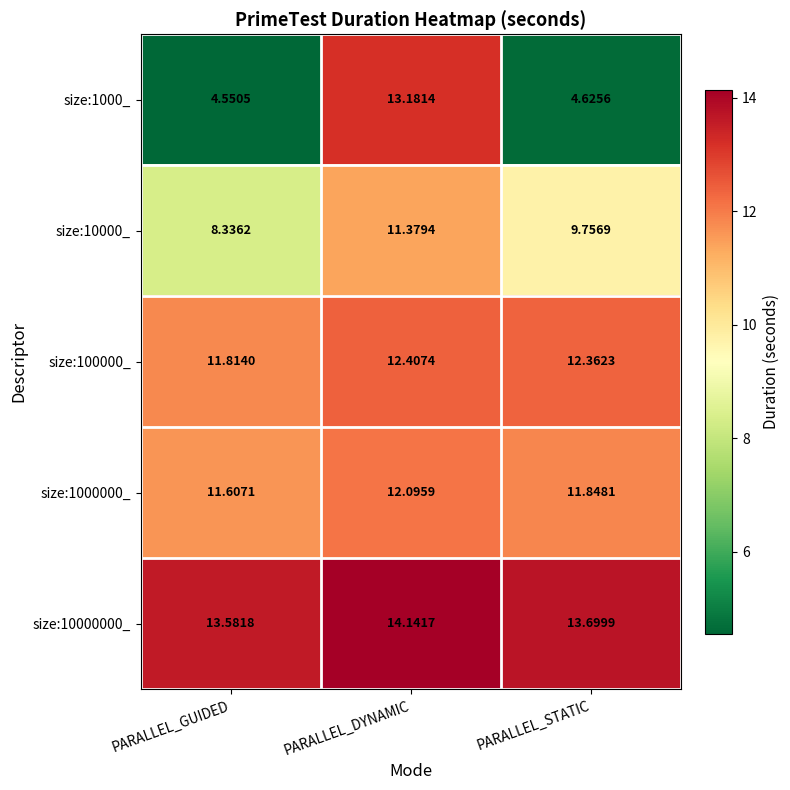

At which label is size:100000_ closest to 12?

PARALLEL_GUIDED